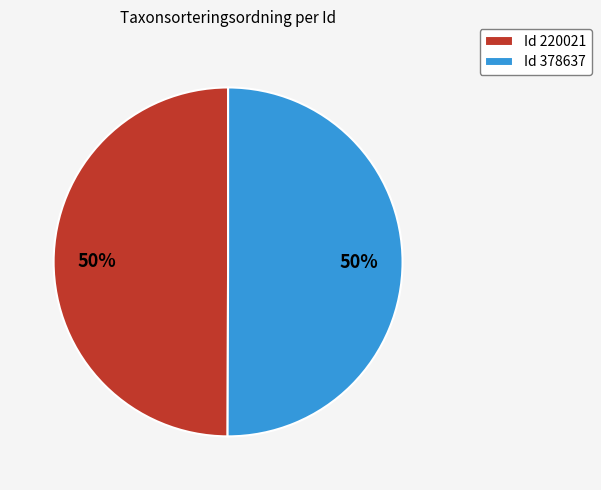

To the nearest percent, what is the average slice percentage?

50%